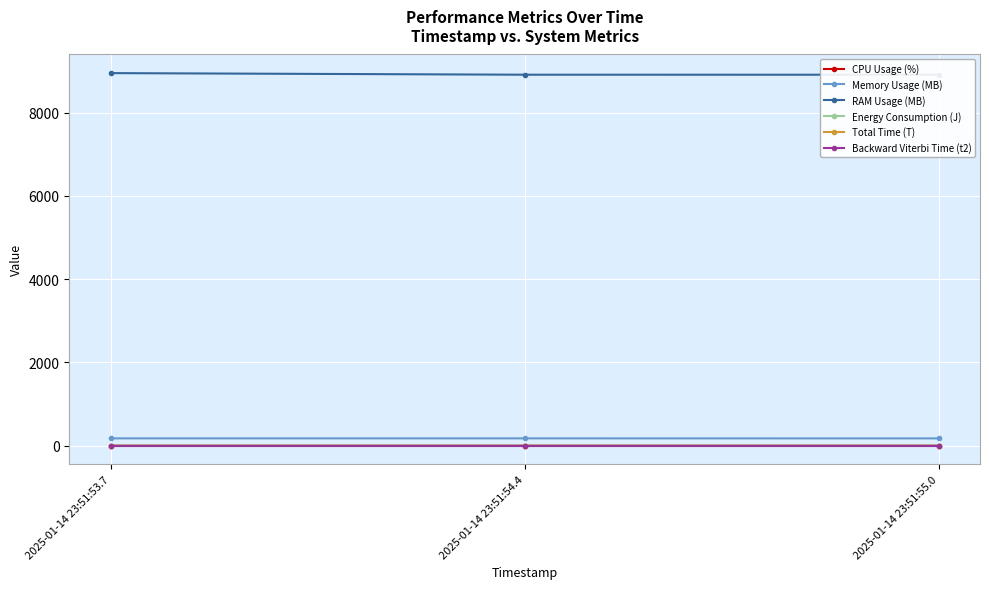

Which series has the largest range (max minus min)?

RAM Usage (MB)